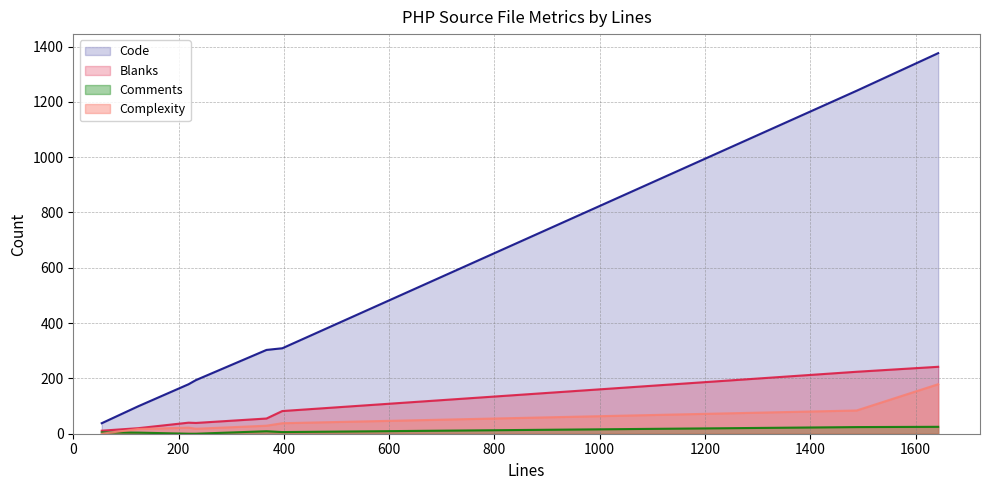

True or false: Complexity and Comments intersect in this chart.

True